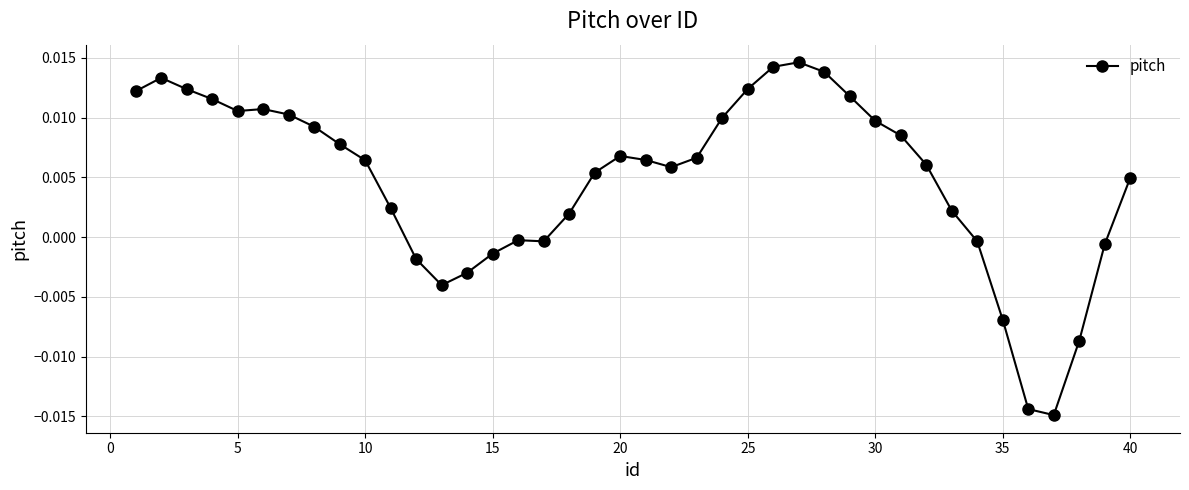

True or false: there are more than 2 points higher than both neighbors.

True